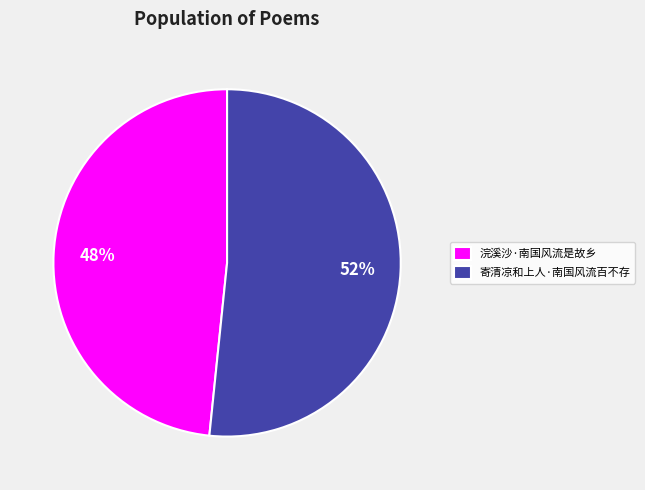

To the nearest percent, what is the combined percentage of 寄清凉和上人·南国风流百不存 and 浣溪沙·南国风流是故乡?

100%